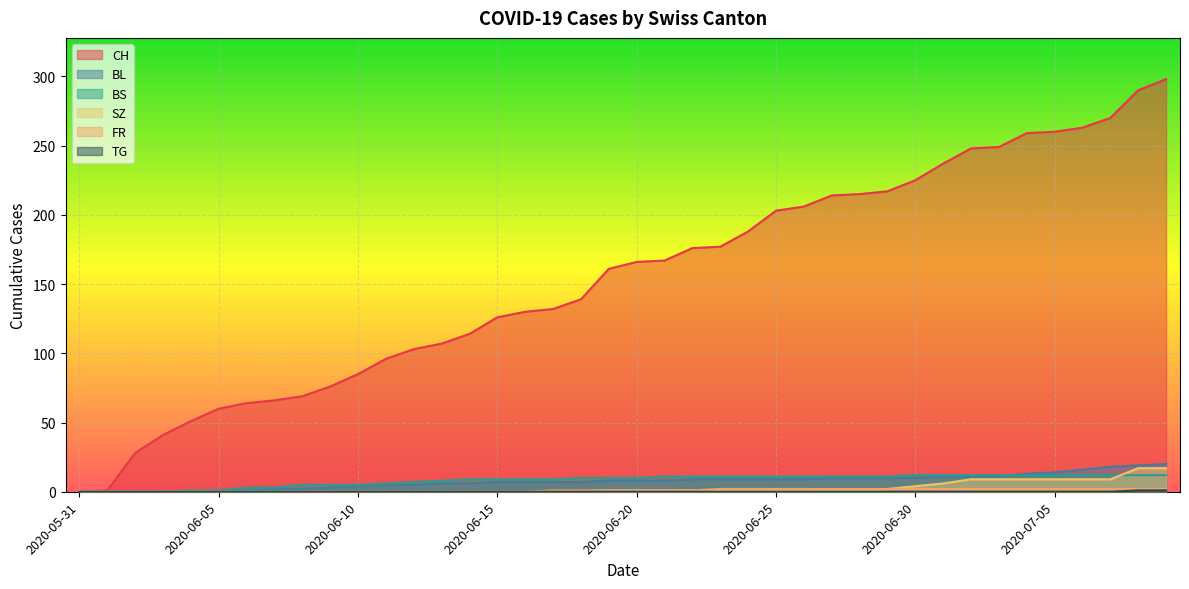

True or false: SZ has more than 0 points higher than both neighbors.

False